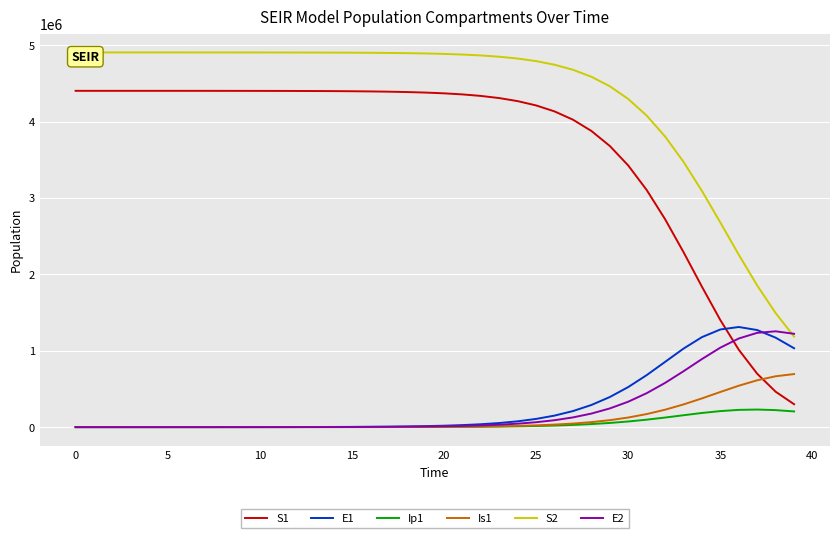

The value of S1 at 21 is 7593088.4. True or false?

False